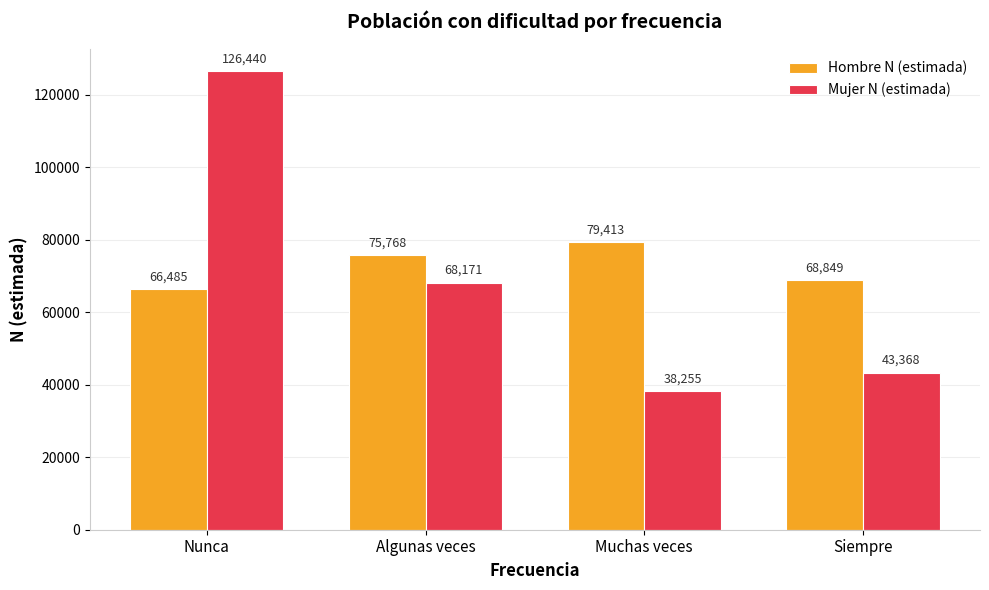

What is the value of the Hombre N (estimada) bar at the 1st from the left?

66485